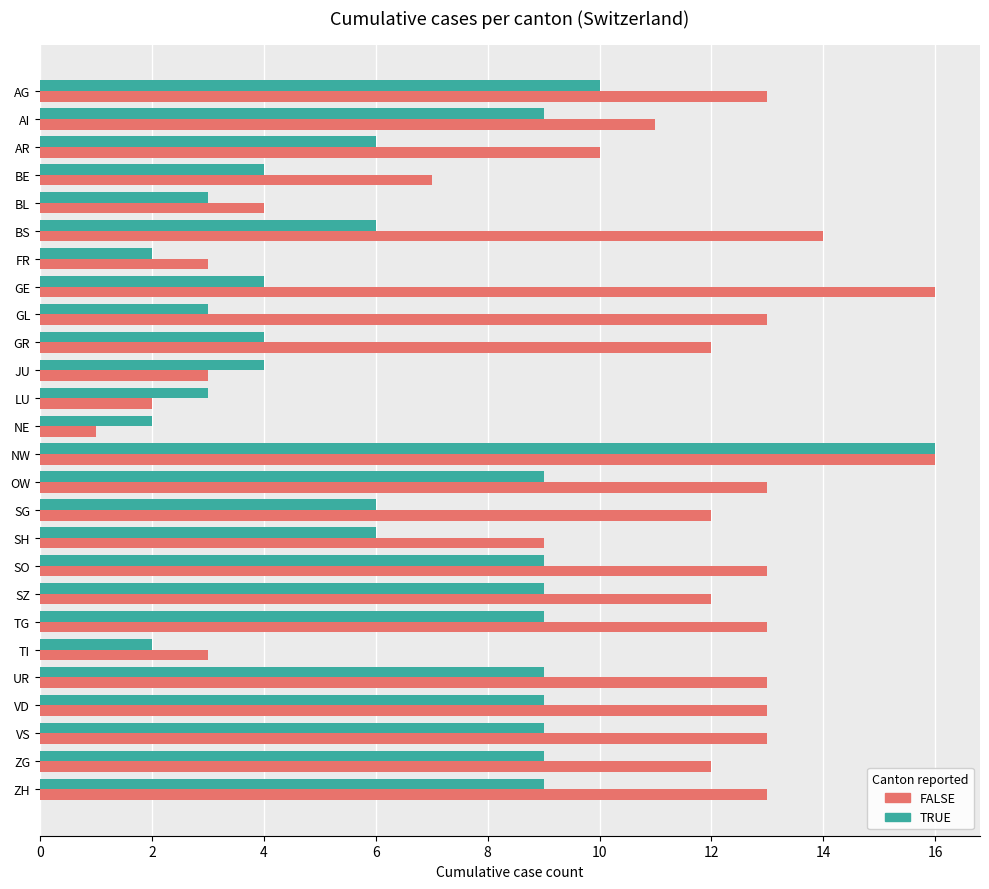

What is the sum of all TRUE values?

171